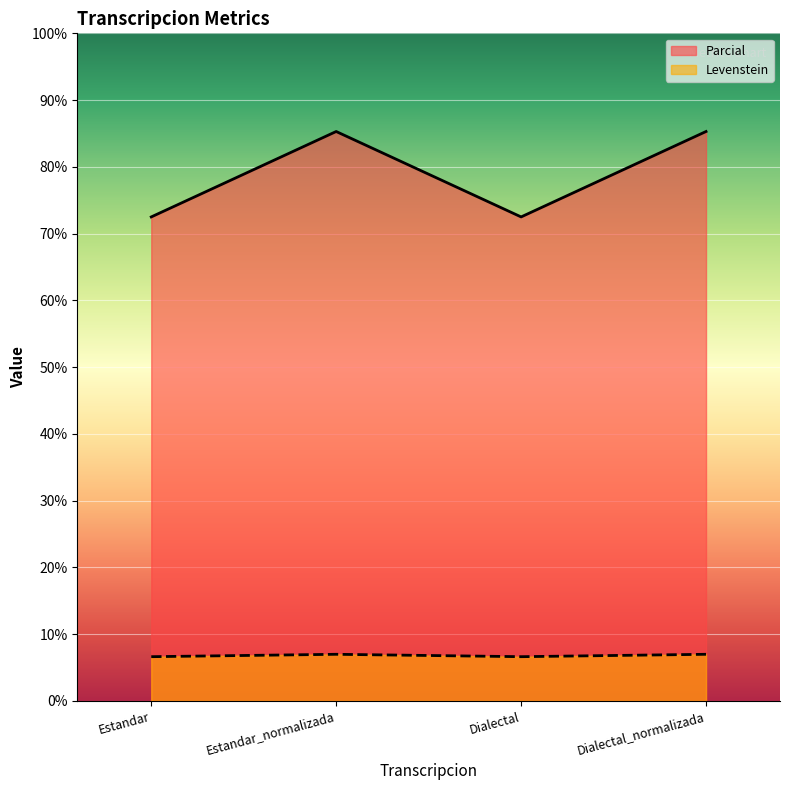

Which series has the largest range (max minus min)?

Parcial